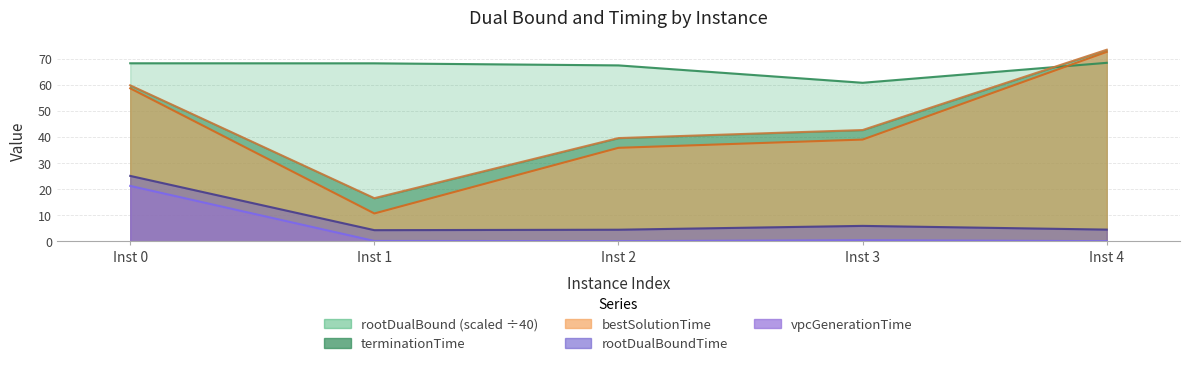

At how many categories does at least one series exceed 23?

5